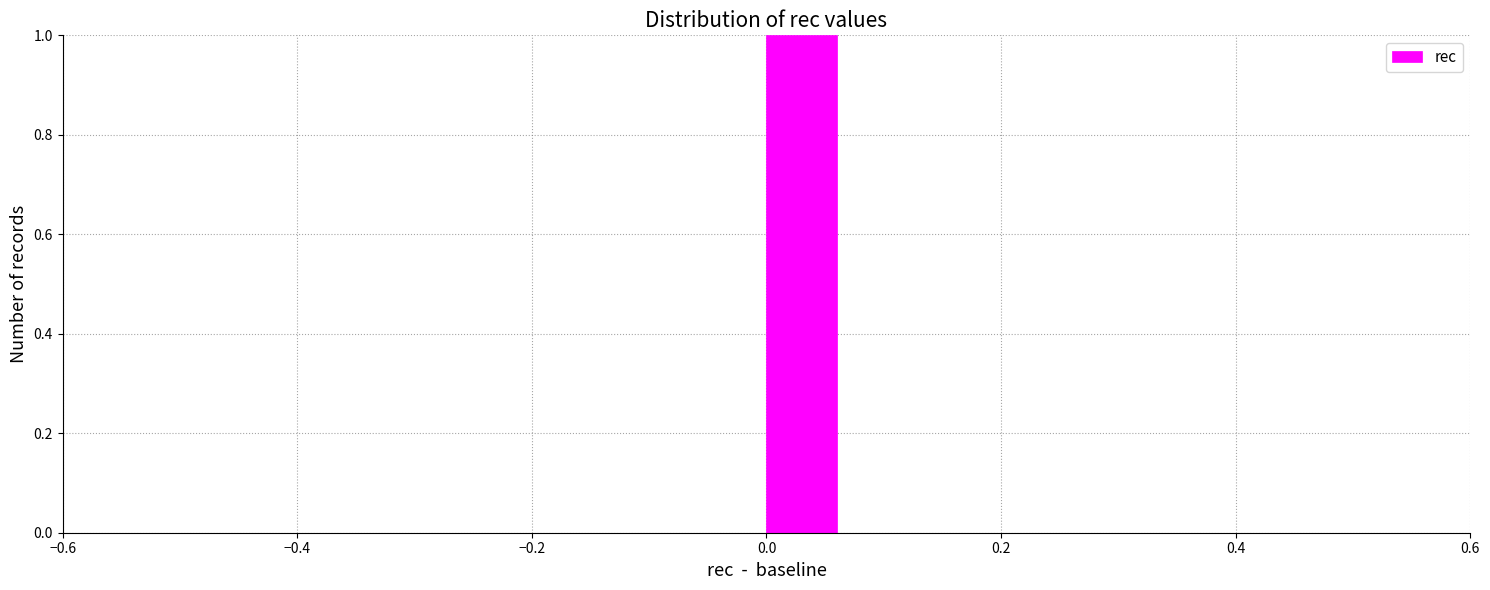

Around what value on the x-axis is the tallest bar? Give the approximate position of its centre, as read against the axis.

0.04